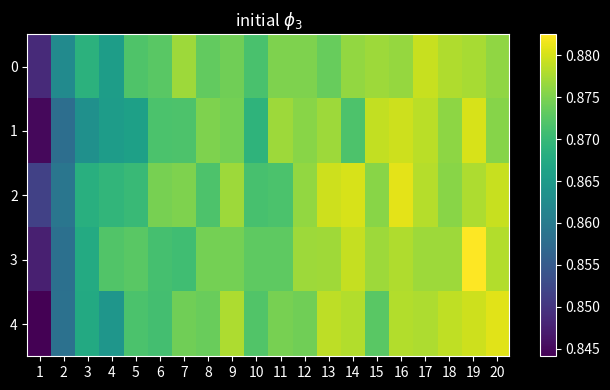

How many series are shown in this chart?

5